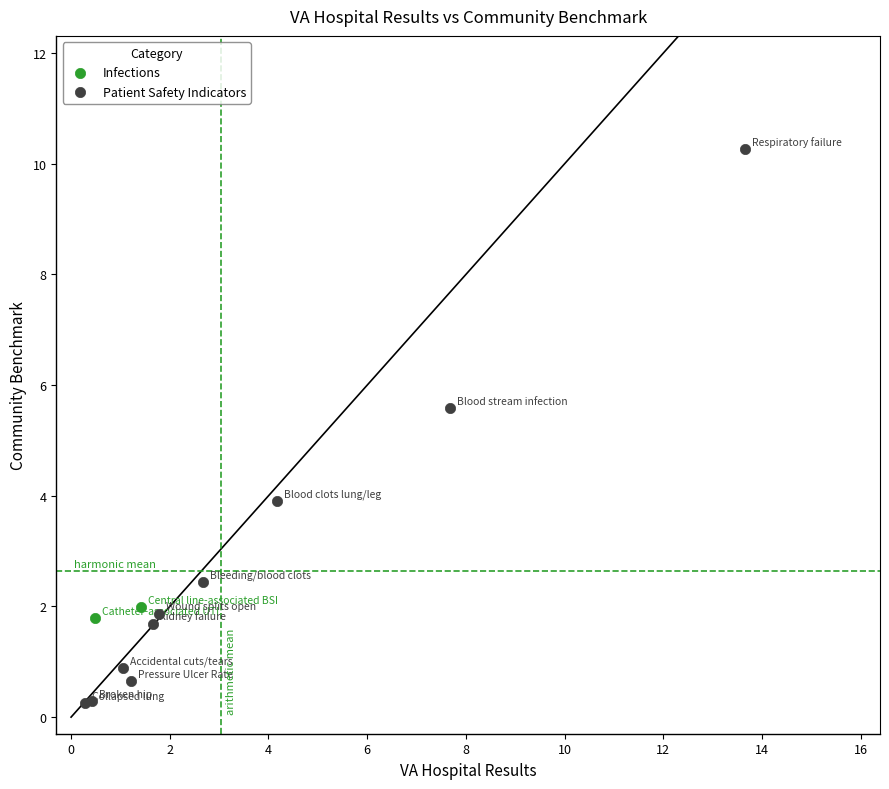

What are all the series names shown in the legend?

Infections, Patient Safety Indicators